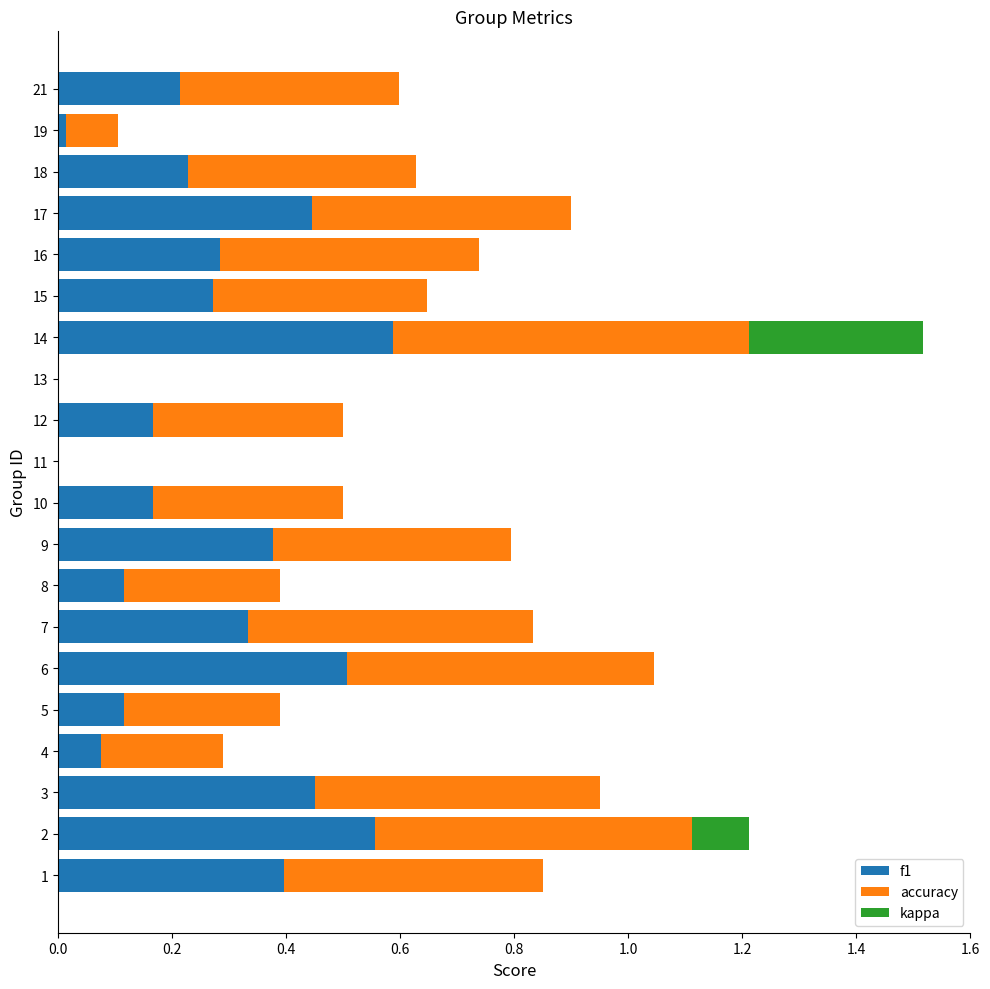

The value of f1 at 12 is 0.2. True or false?

True